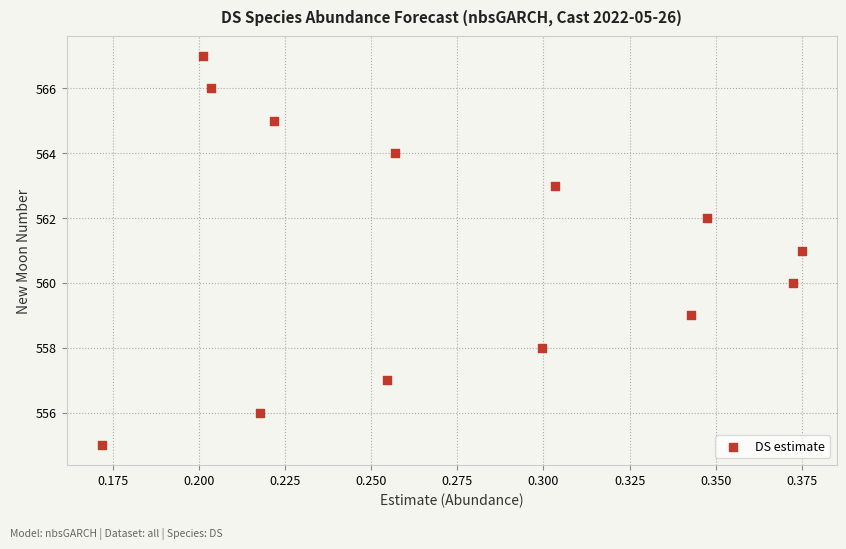

What is the range of Y values (max minus min)?

12